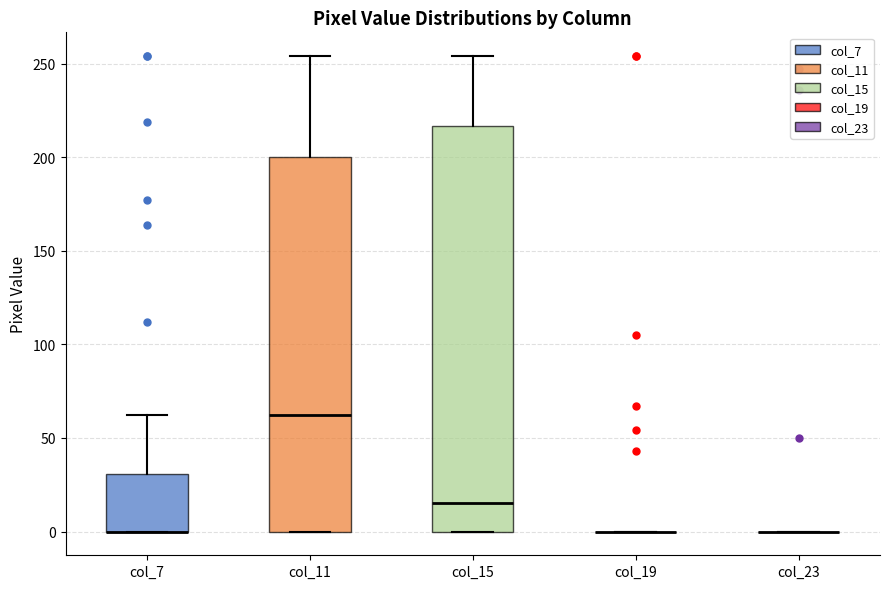

Comparing the boxes themselves (not the whiskers), which one is the tallest?

col_15